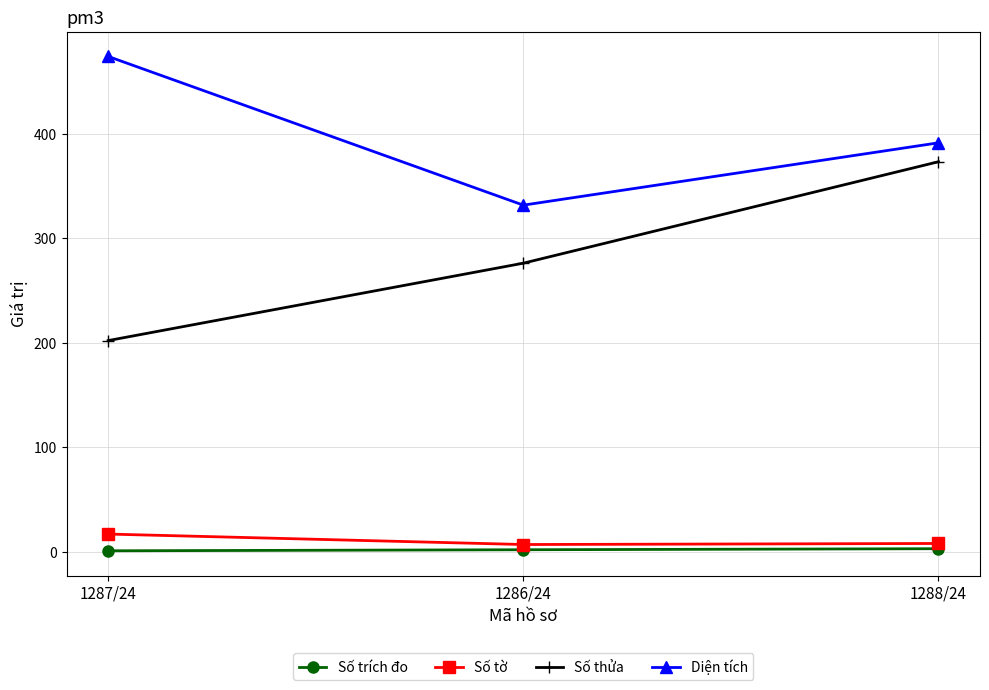

What value does the Số tờ series have at 1287/24?

17.0